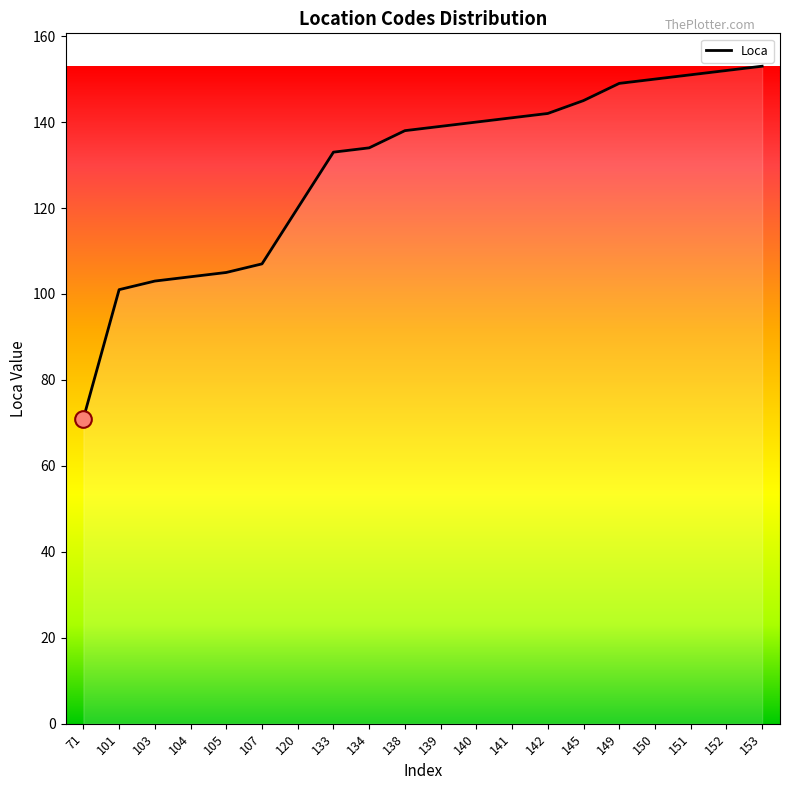

What is the ratio of the value at 133 to the value at 145?

0.9